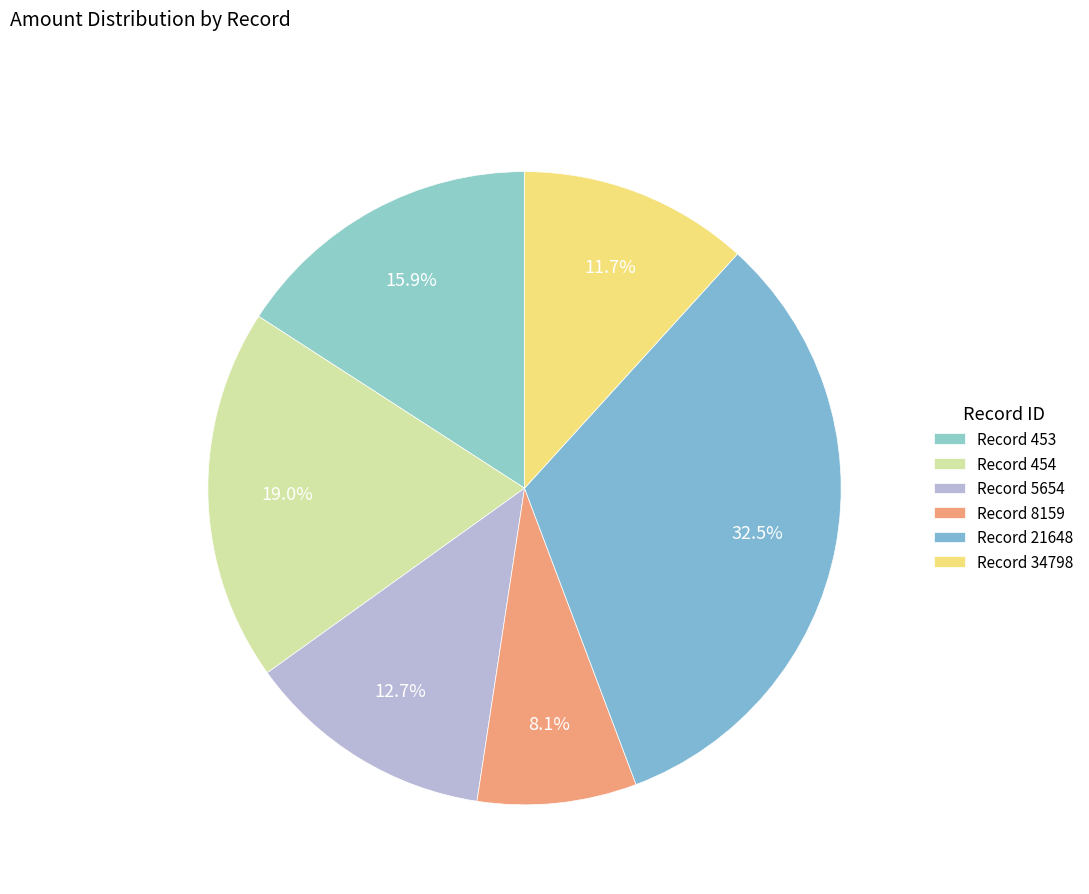

Rank the categories by value from lowest to highest.

Record 8159, Record 34798, Record 5654, Record 453, Record 454, Record 21648